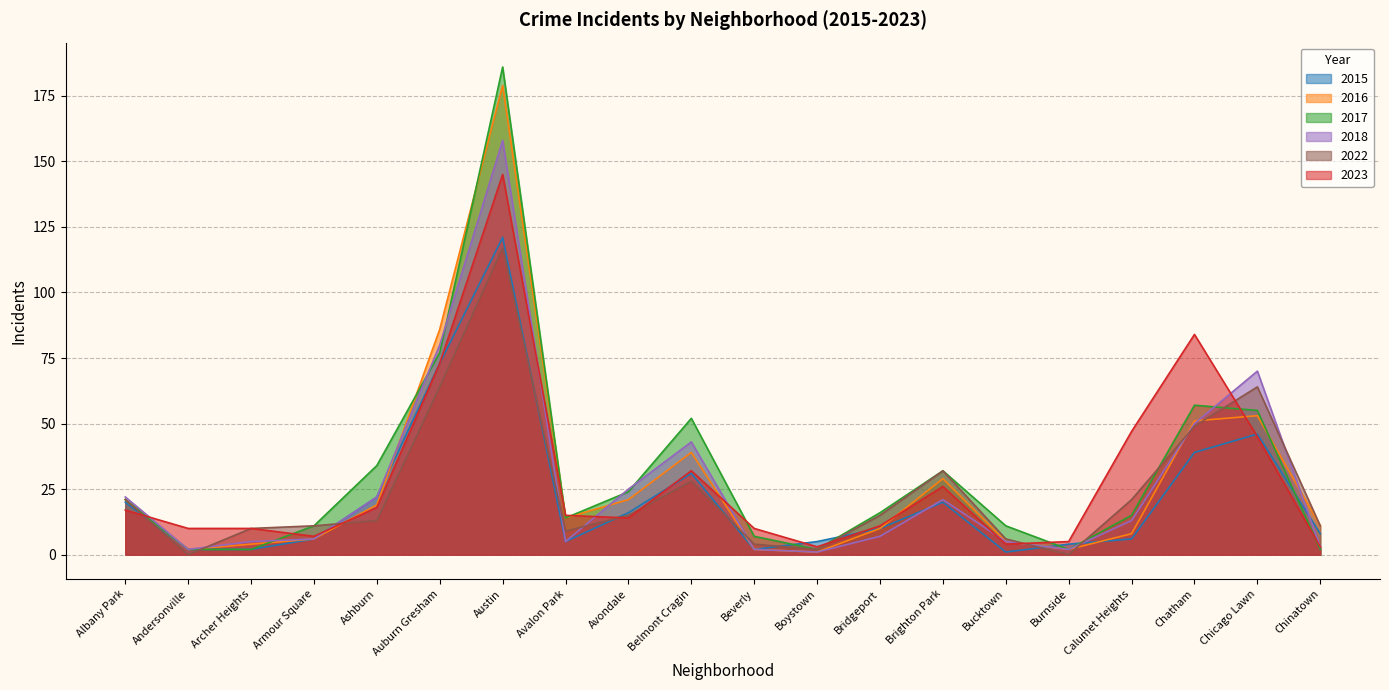

Reading right to left, transcribe all the data shown in this chart.

2023: Chinatown=3	Chicago Lawn=45	Chatham=84	Calumet Heights=47	Burnside=5	Bucktown=4	Brighton Park=26	Bridgeport=11	Boystown=3	Beverly=10	Belmont Cragin=32	Avondale=14	Avalon Park=15	Austin=145	Auburn Gresham=73	Ashburn=18	Armour Square=7	Archer Heights=10	Andersonville=10	Albany Park=17
2015: Chinatown=8	Chicago Lawn=46	Chatham=39	Calumet Heights=6	Burnside=4	Bucktown=1	Brighton Park=20	Bridgeport=10	Boystown=5	Beverly=2	Belmont Cragin=31	Avondale=16	Avalon Park=5	Austin=121	Auburn Gresham=73	Ashburn=22	Armour Square=6	Archer Heights=2	Andersonville=2	Albany Park=20
2016: Chinatown=11	Chicago Lawn=53	Chatham=51	Calumet Heights=8	Burnside=2	Bucktown=5	Brighton Park=29	Bridgeport=10	Boystown=1	Beverly=2	Belmont Cragin=39	Avondale=21	Avalon Park=14	Austin=179	Auburn Gresham=86	Ashburn=19	Armour Square=6	Archer Heights=4	Andersonville=2	Albany Park=21
2017: Chinatown=2	Chicago Lawn=55	Chatham=57	Calumet Heights=15	Burnside=2	Bucktown=11	Brighton Park=32	Bridgeport=16	Boystown=2	Beverly=7	Belmont Cragin=52	Avondale=24	Avalon Park=14	Austin=186	Auburn Gresham=77	Ashburn=34	Armour Square=11	Archer Heights=2	Andersonville=2	Albany Park=21
2018: Chinatown=3	Chicago Lawn=70	Chatham=50	Calumet Heights=13	Burnside=2	Bucktown=5	Brighton Park=21	Bridgeport=7	Boystown=1	Beverly=2	Belmont Cragin=43	Avondale=25	Avalon Park=5	Austin=158	Auburn Gresham=80	Ashburn=22	Armour Square=6	Archer Heights=5	Andersonville=2	Albany Park=22
2022: Chinatown=11	Chicago Lawn=64	Chatham=49	Calumet Heights=21	Burnside=0	Bucktown=6	Brighton Park=32	Bridgeport=15	Boystown=2	Beverly=4	Belmont Cragin=28	Avondale=15	Avalon Park=9	Austin=117	Auburn Gresham=64	Ashburn=13	Armour Square=11	Archer Heights=10	Andersonville=0	Albany Park=21